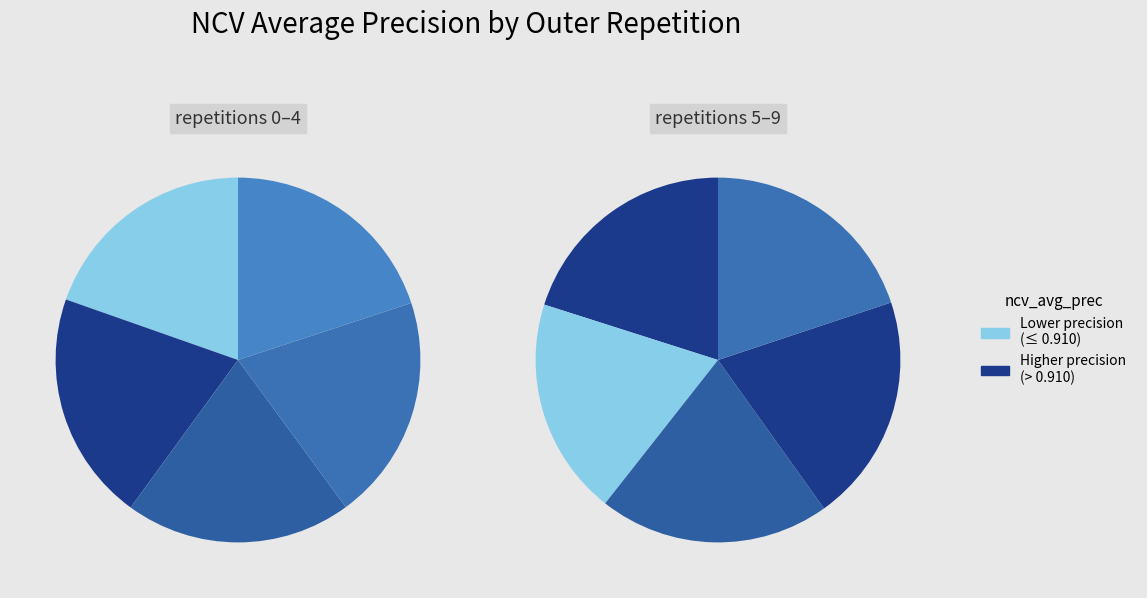

How much of the chart is everything except outer-repetition8?

89.9%